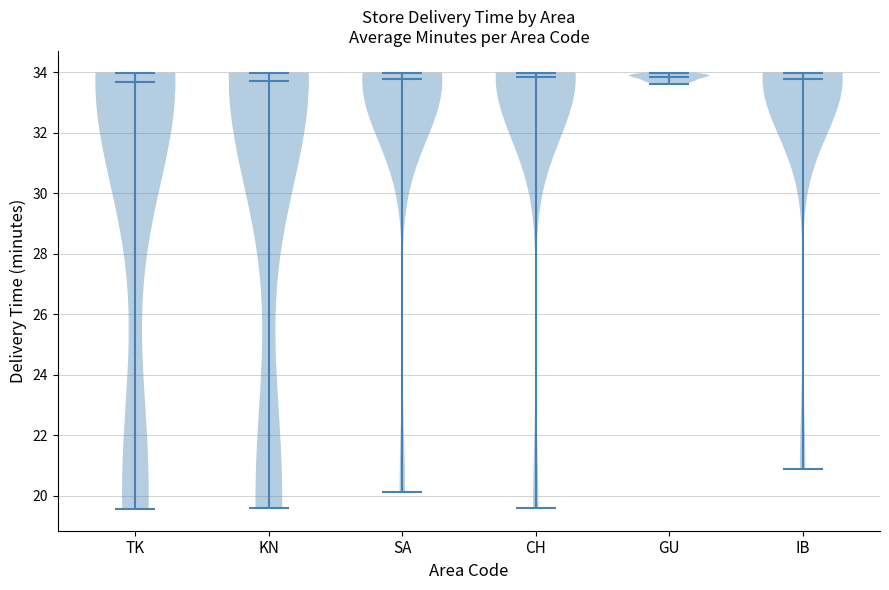

Where does the median line of the violin for TK sit on the y-axis? The values are not printed on the chart, so give them approximately, as read against the axis.

33.6